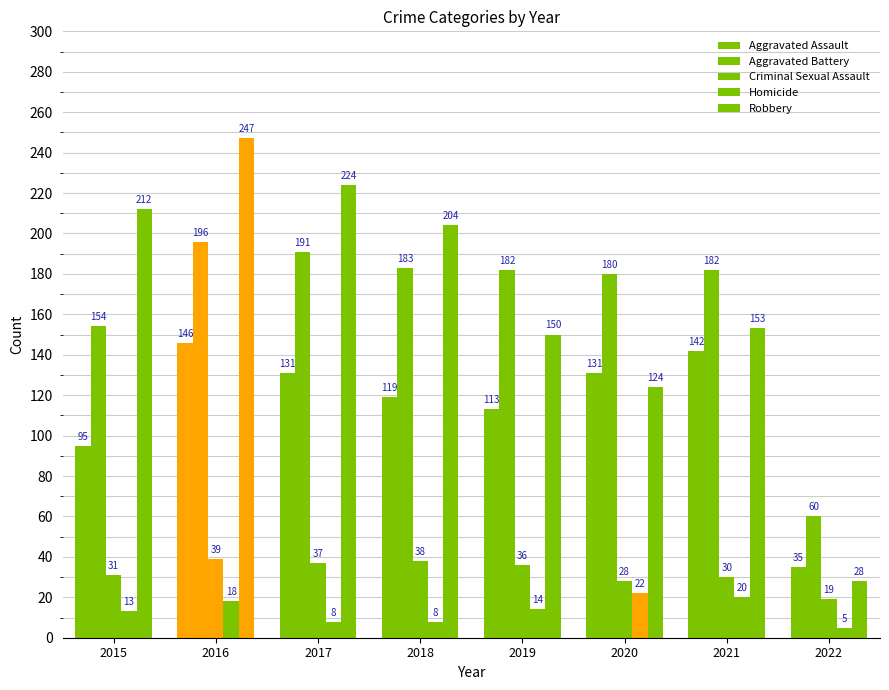

The Aggravated Battery series shows 255 at 2015. True or false?

False